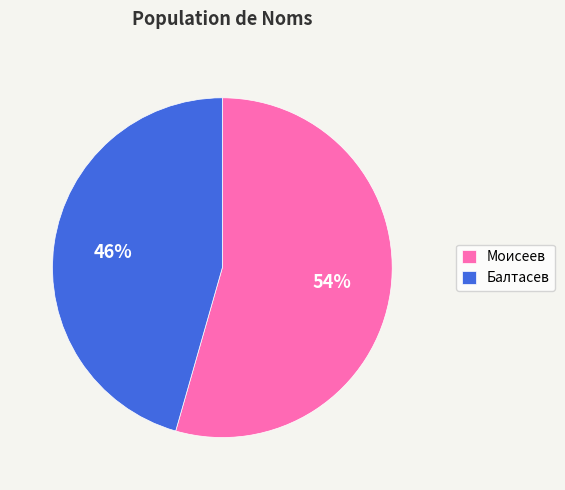

Count the number of slices in the pie.

2